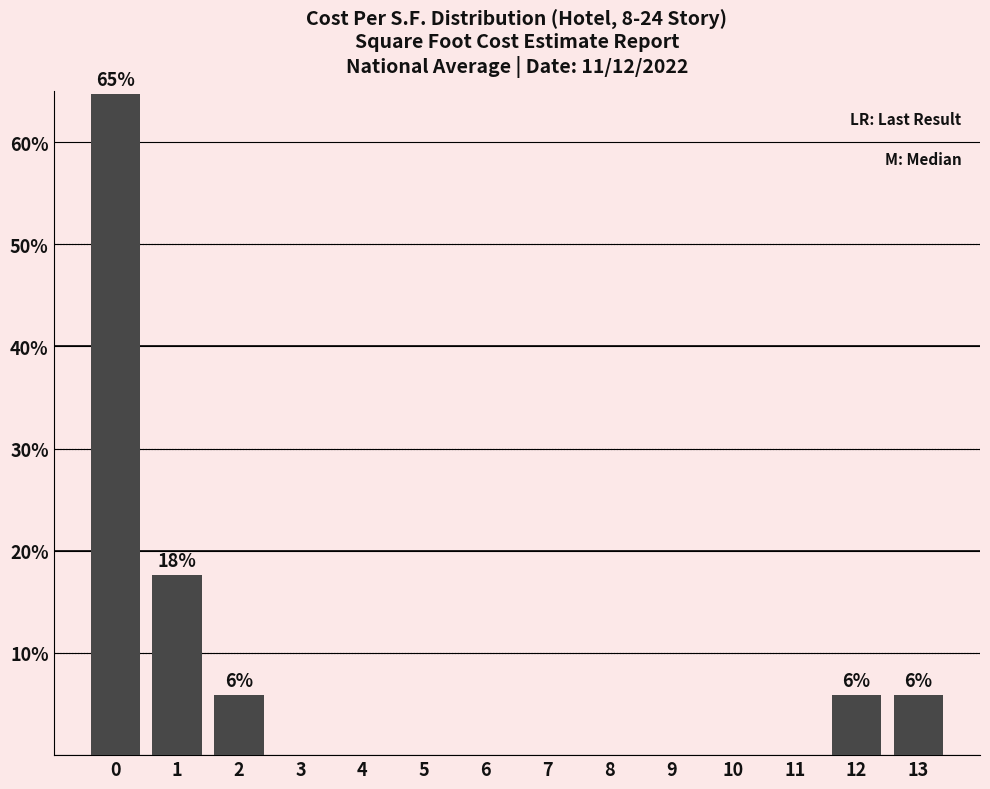

Reading left to right, what are all the values shown in this chart?

0=64.7	1=17.6	2=5.9	3=0.0	4=0.0	5=0.0	6=0.0	7=0.0	8=0.0	9=0.0	10=0.0	11=0.0	12=5.9	13=5.9